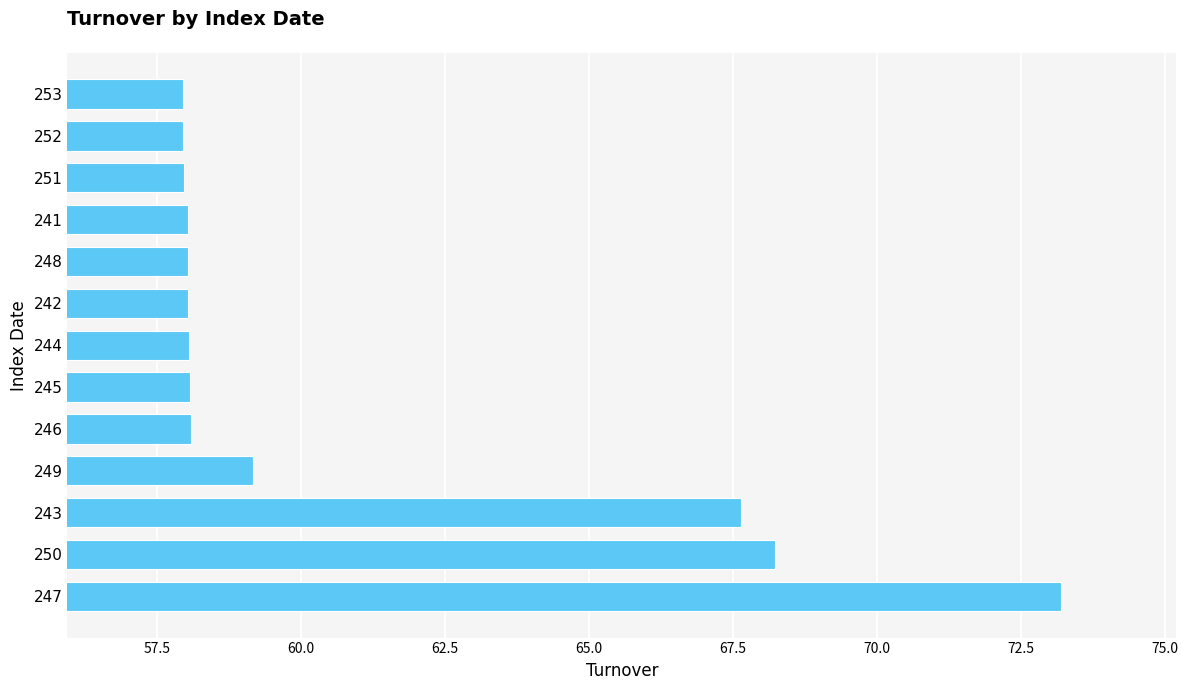

Is it true that the value at 245 is 58.1?

True